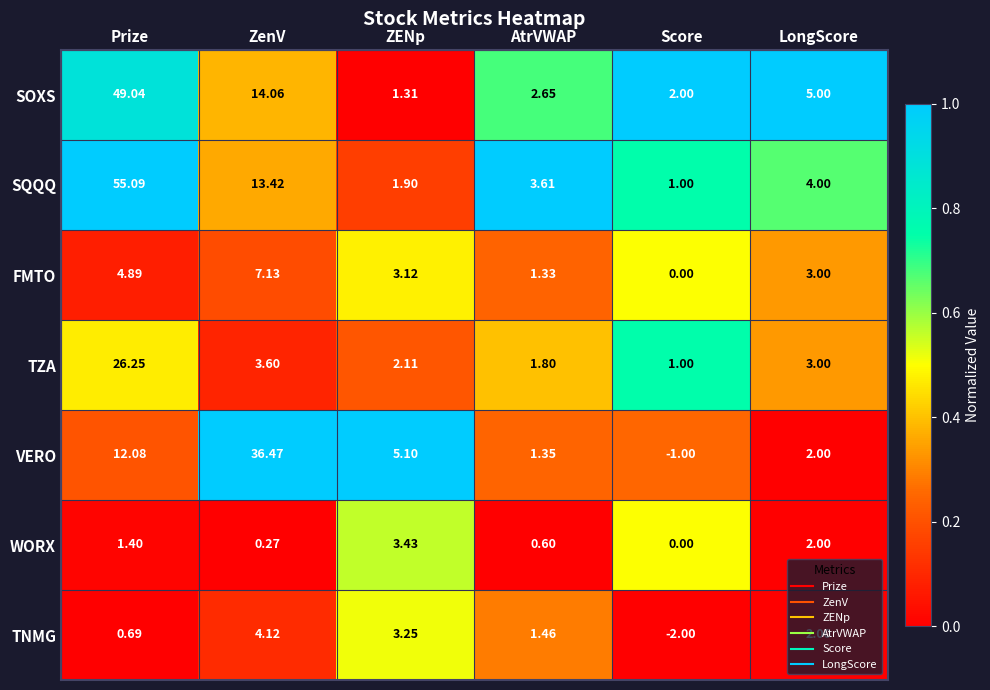

List the series in order of their peak value, highest first.

SQQQ, SOXS, VERO, TZA, FMTO, TNMG, WORX